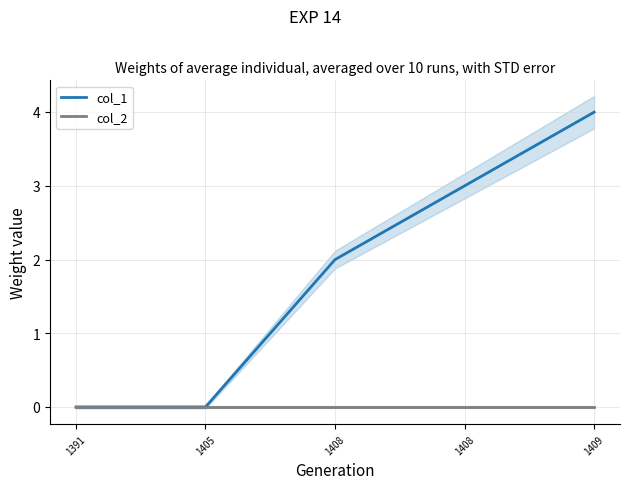

What is the sum of all col_1 values?

9